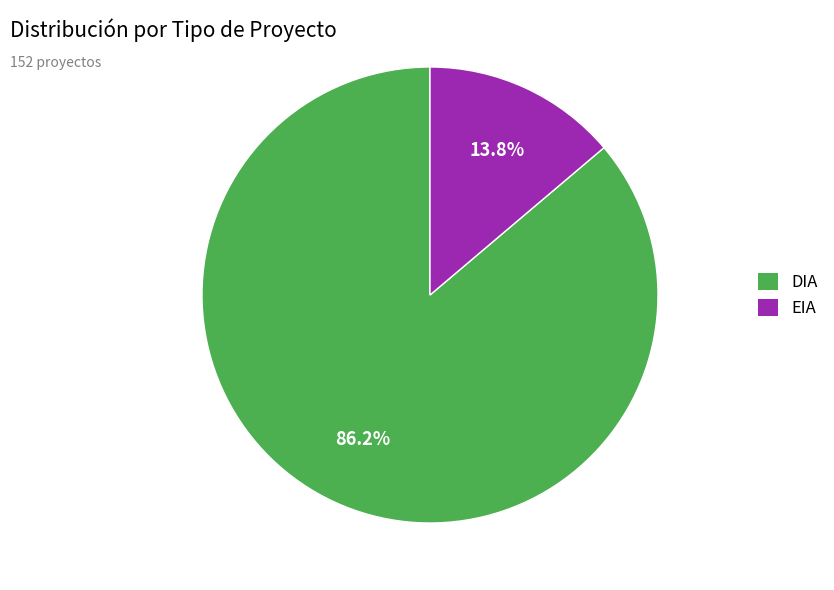

To the nearest percent, what portion does EIA represent?

14%